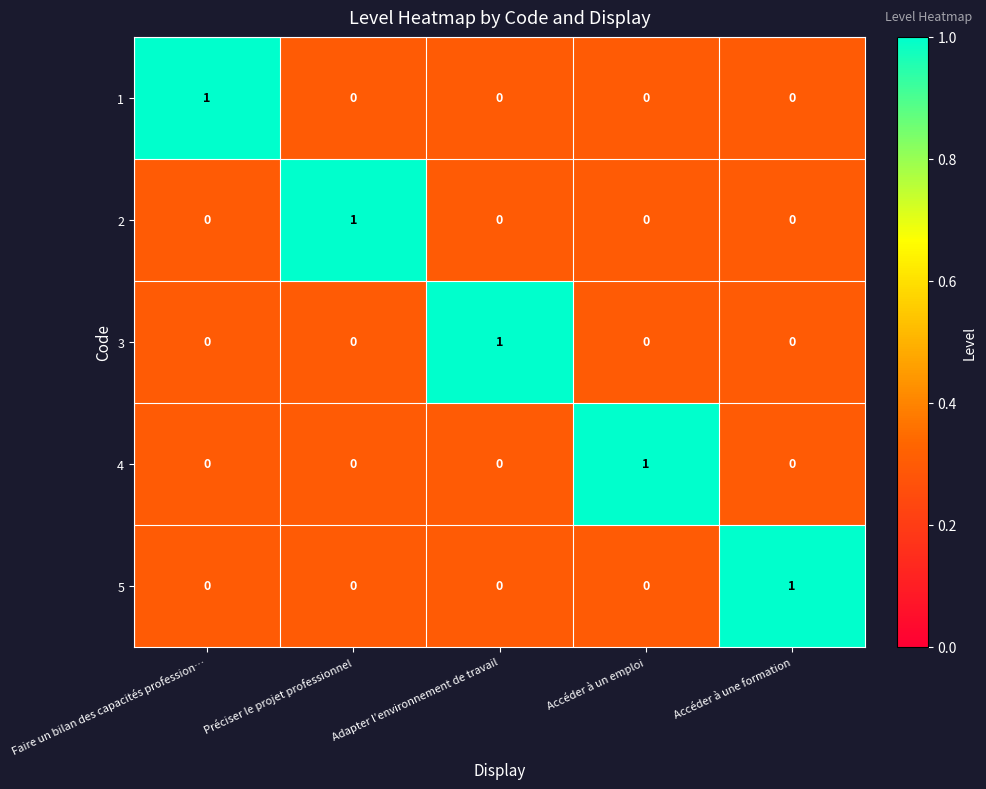

At how many categories does at least one series exceed 0?

5